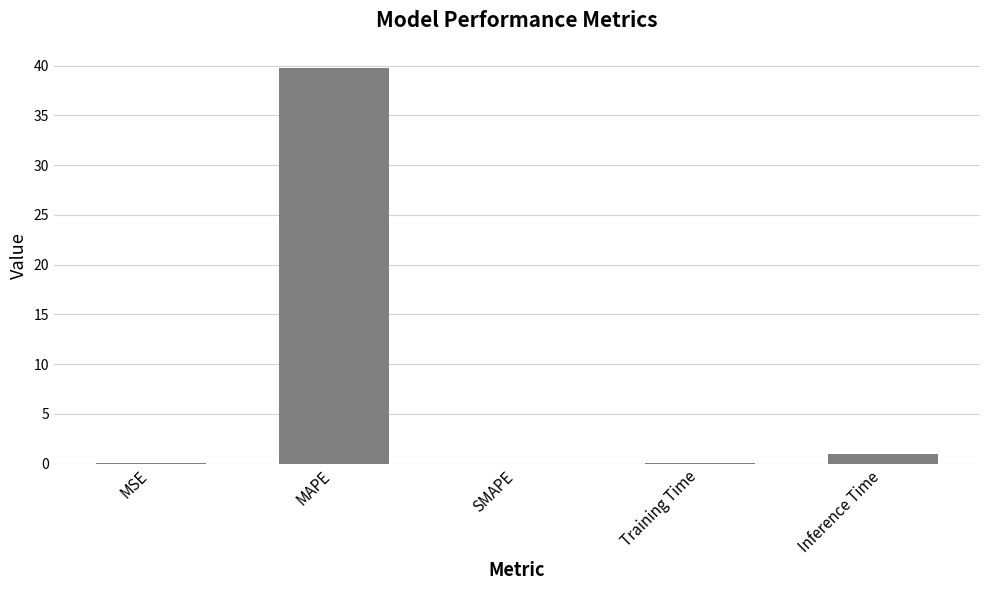

At which category does the chart reach its peak across all series?

MAPE